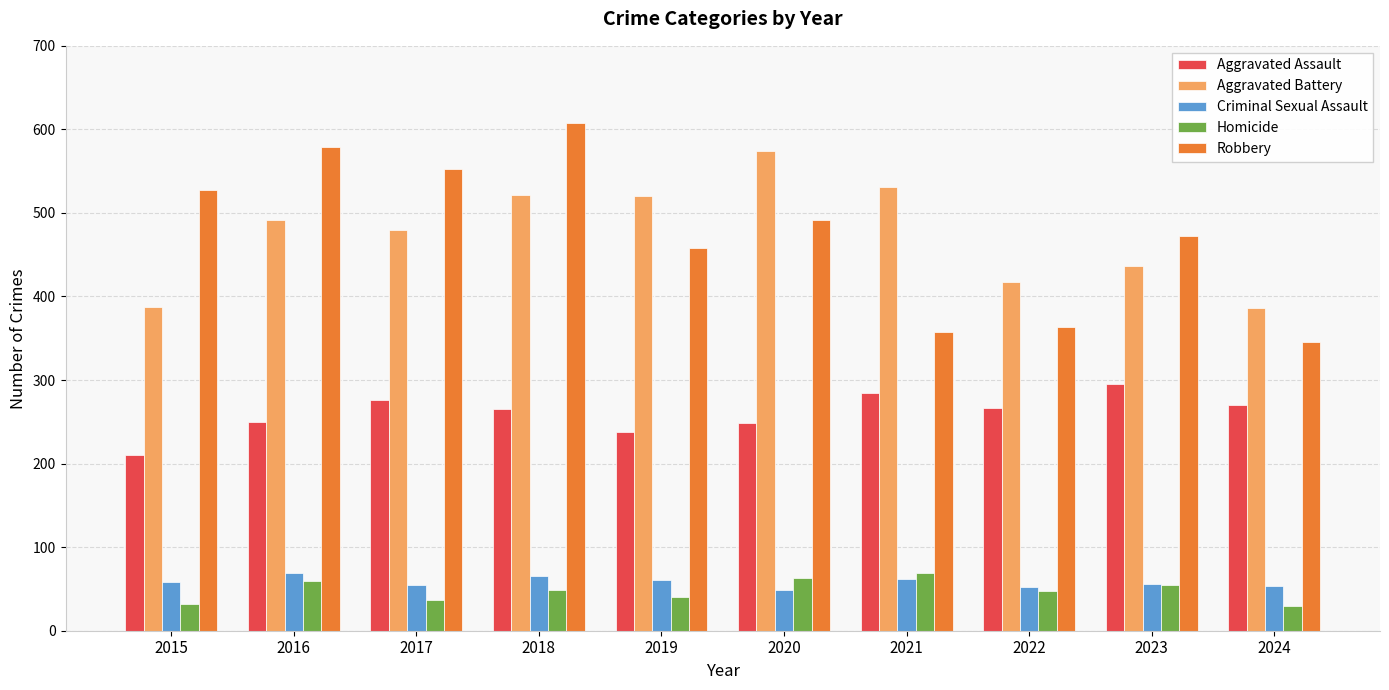

What is the lowest value of the Homicide series?

30